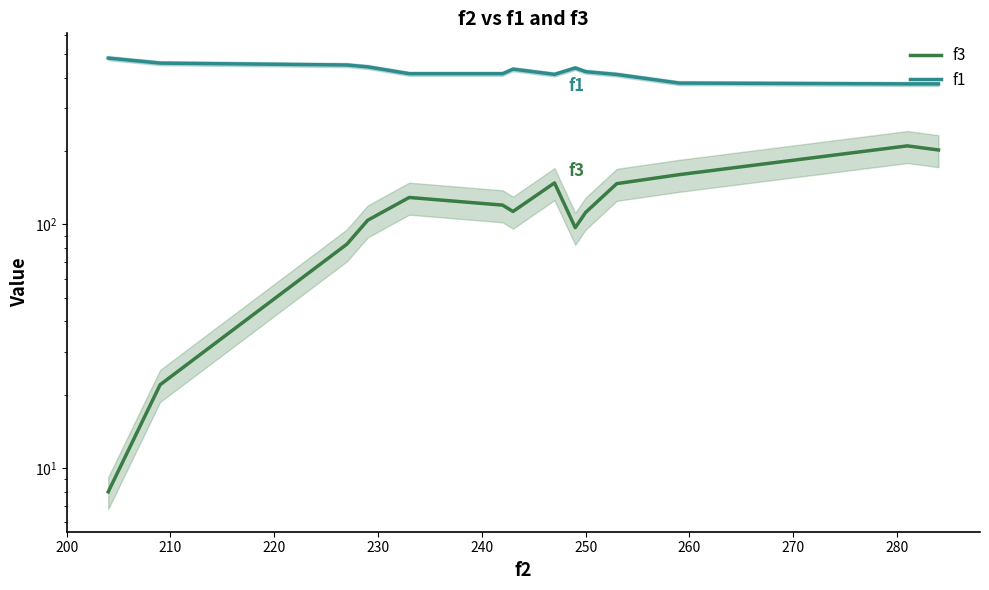

Between 220 and 240, which series saw the biggest shift?

f3